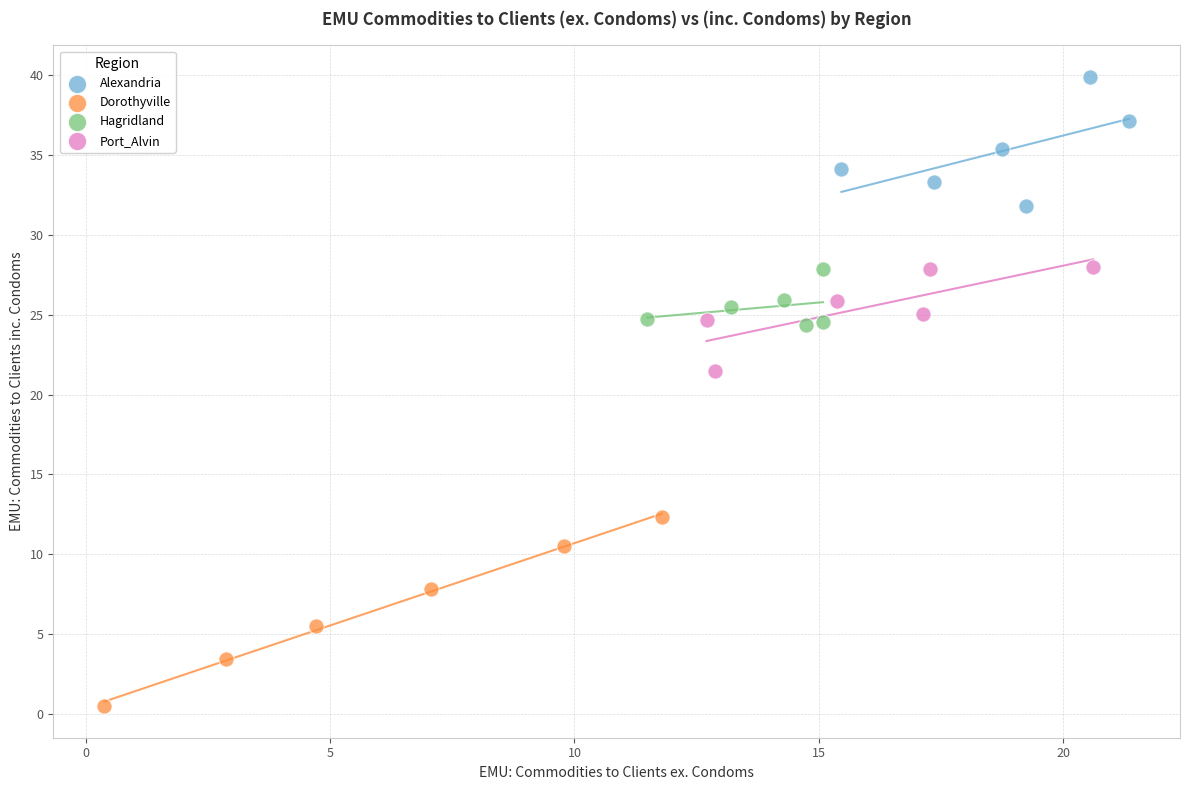

Which series contains the lowest Y value?

Dorothyville